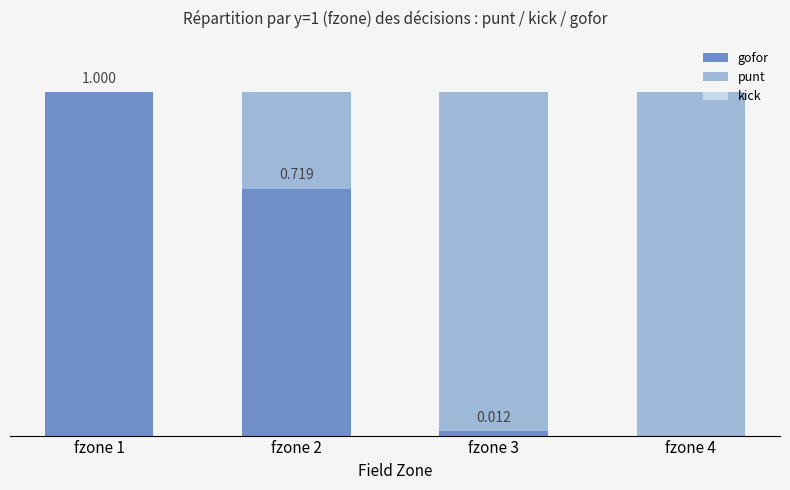

List the labels in order of gofor value, largest first.

fzone 1, fzone 2, fzone 3, fzone 4